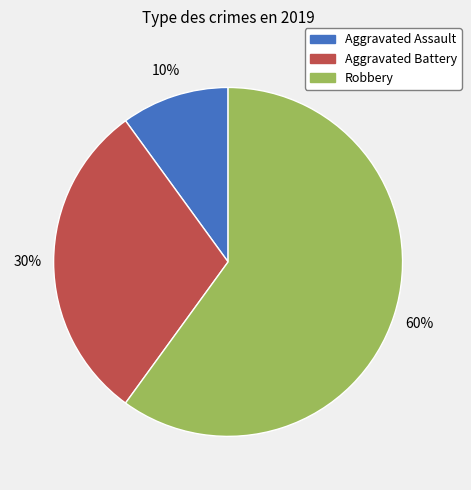

Which slice is the largest?

Robbery